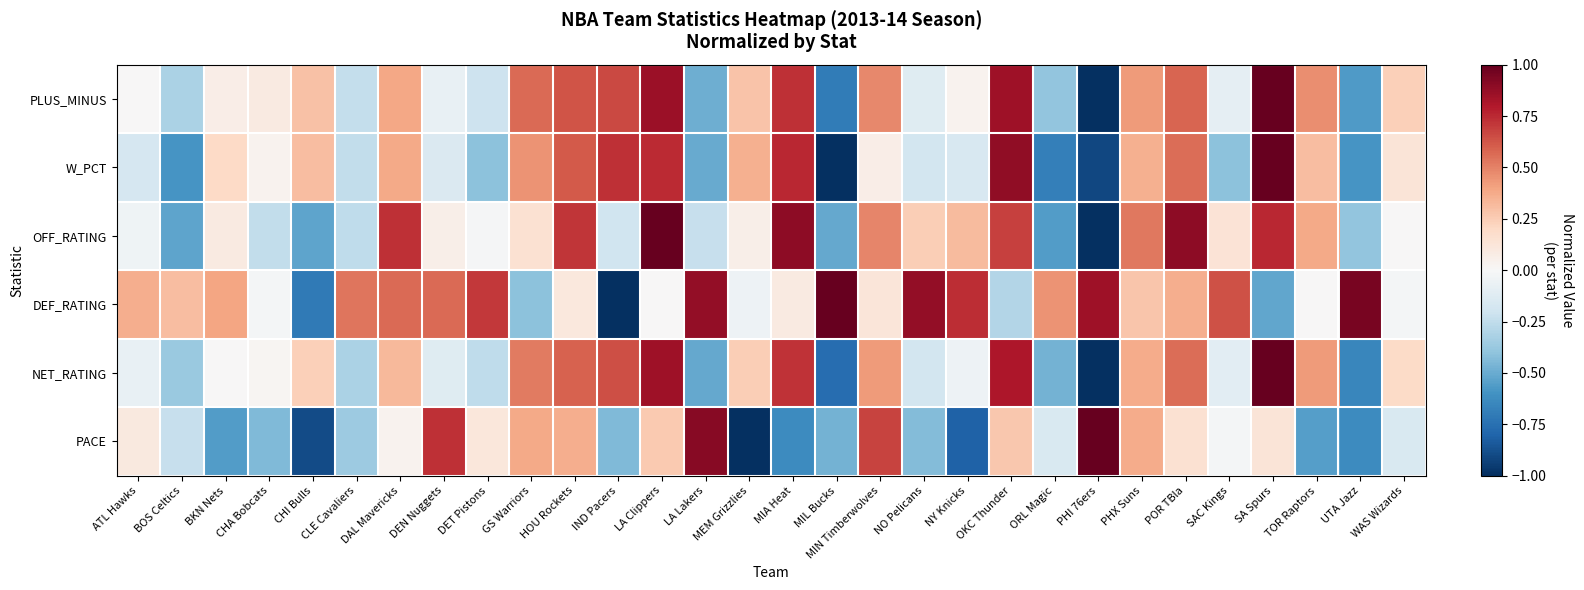

Rank the series at GS Warriors from highest to lowest value.

PLUS_MINUS, NET_RATING, W_PCT, PACE, OFF_RATING, DEF_RATING